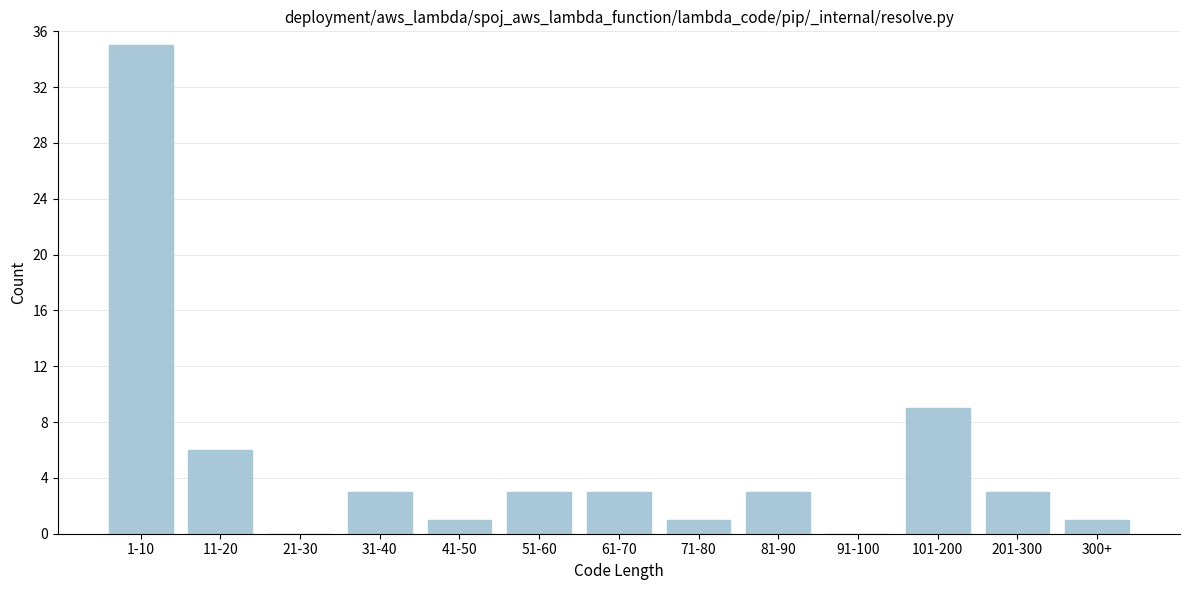

Reading left to right, transcribe all the data shown in this chart.

1-10=35	11-20=6	21-30=0	31-40=3	41-50=1	51-60=3	61-70=3	71-80=1	81-90=3	91-100=0	101-200=9	201-300=3	300+=1